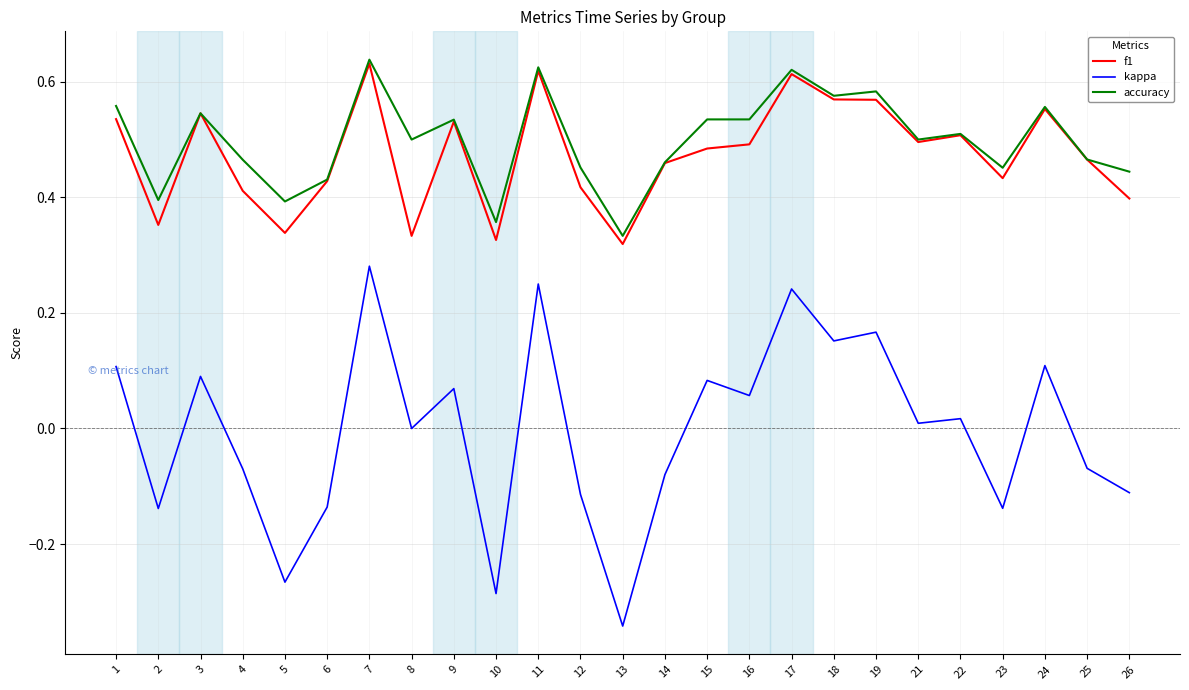

At which label does kappa reach its peak?

7